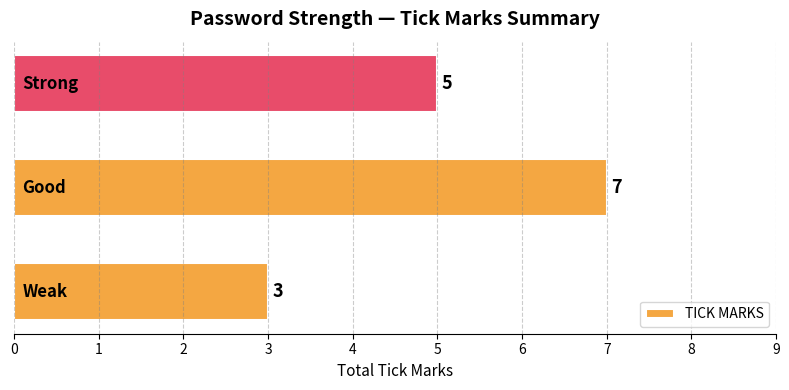

What is the sum of all values?

15